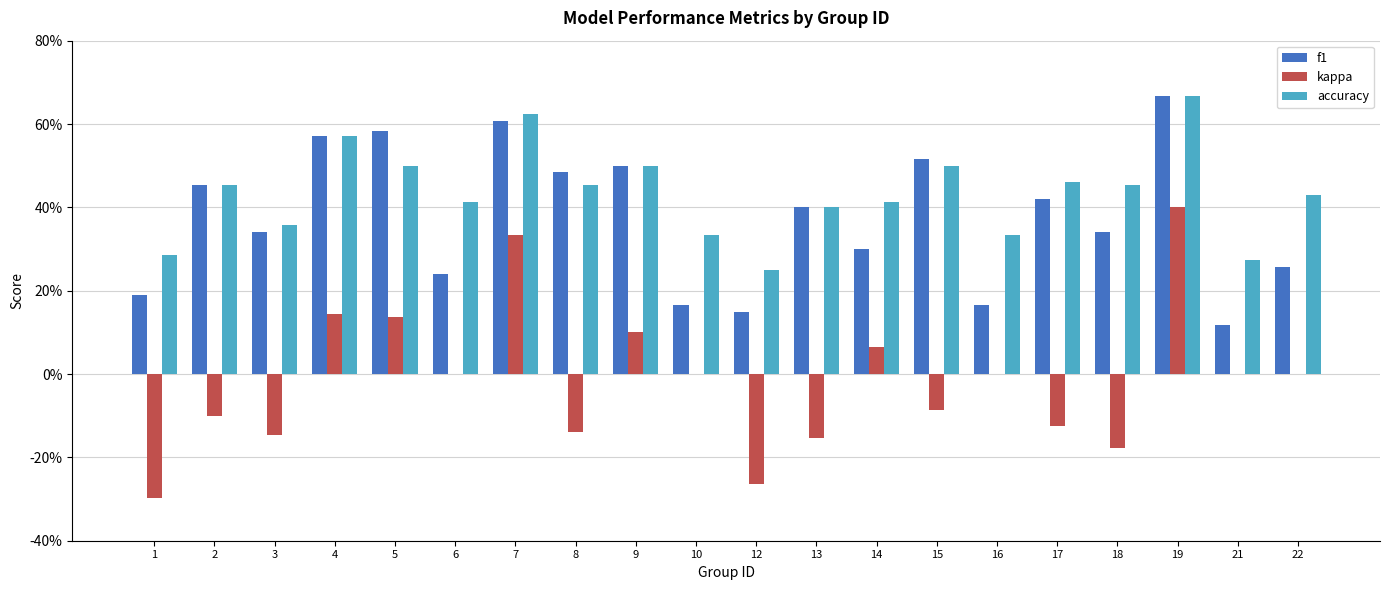

At which category does the chart reach its minimum across all series?

1